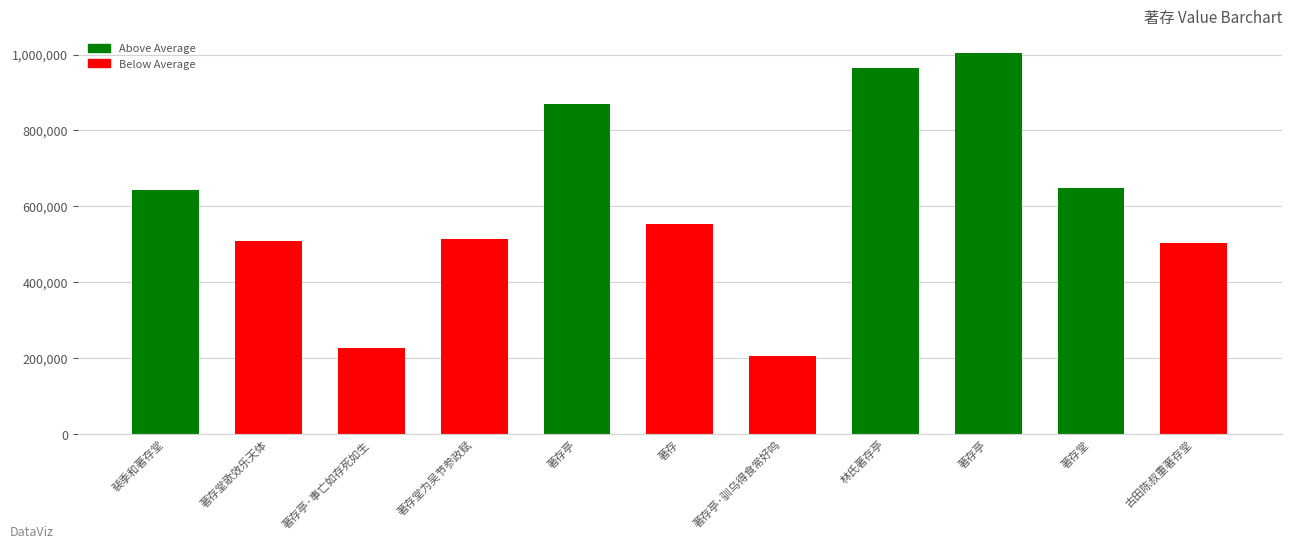

How many series are shown in this chart?

1